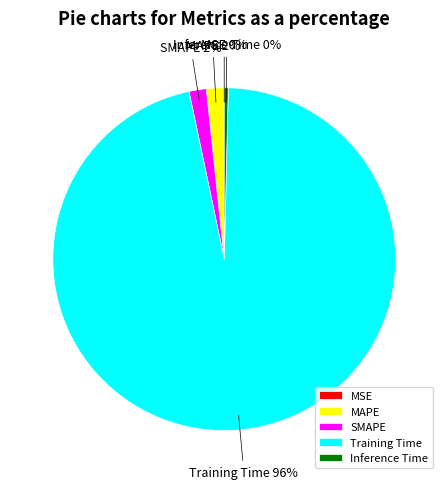

Which category has the biggest portion of the pie?

Training Time